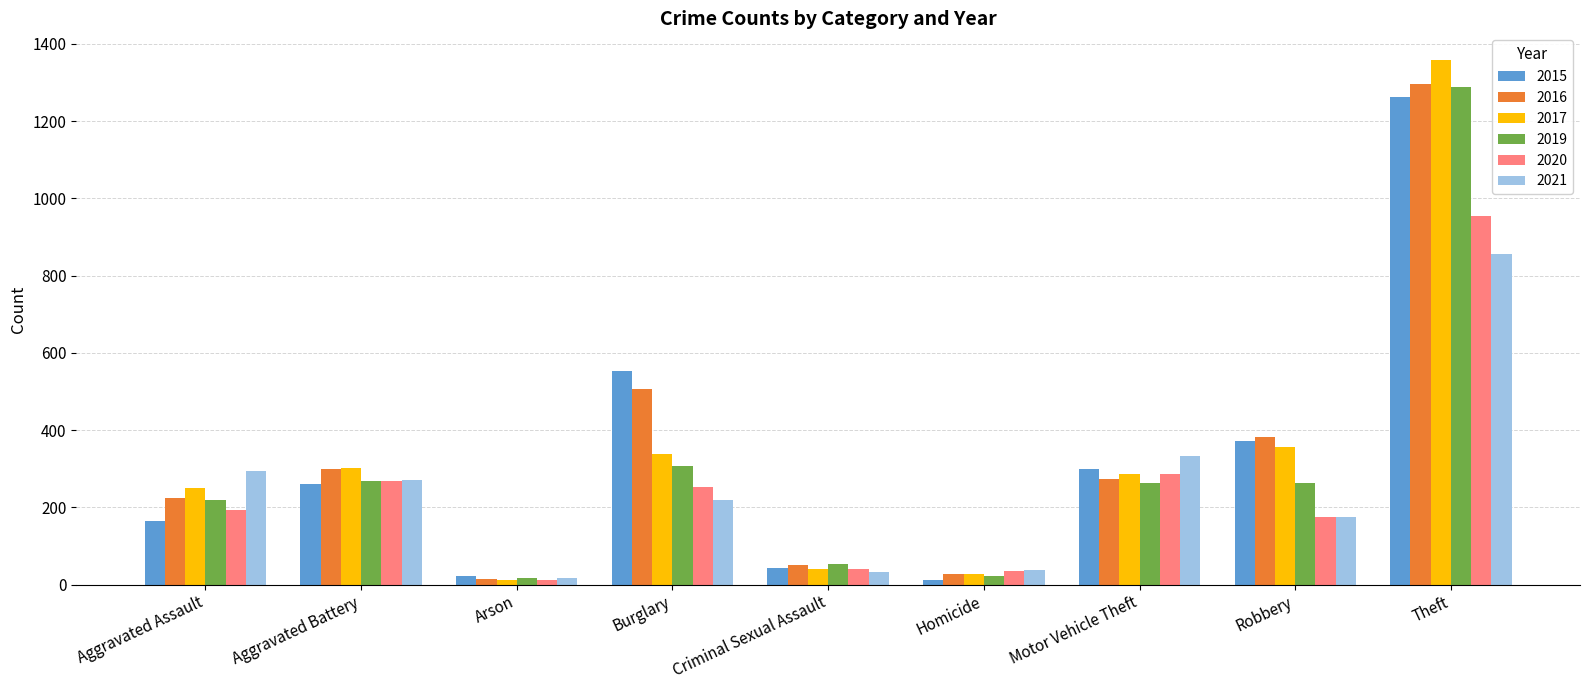

Which category has the highest value across all series?

Theft